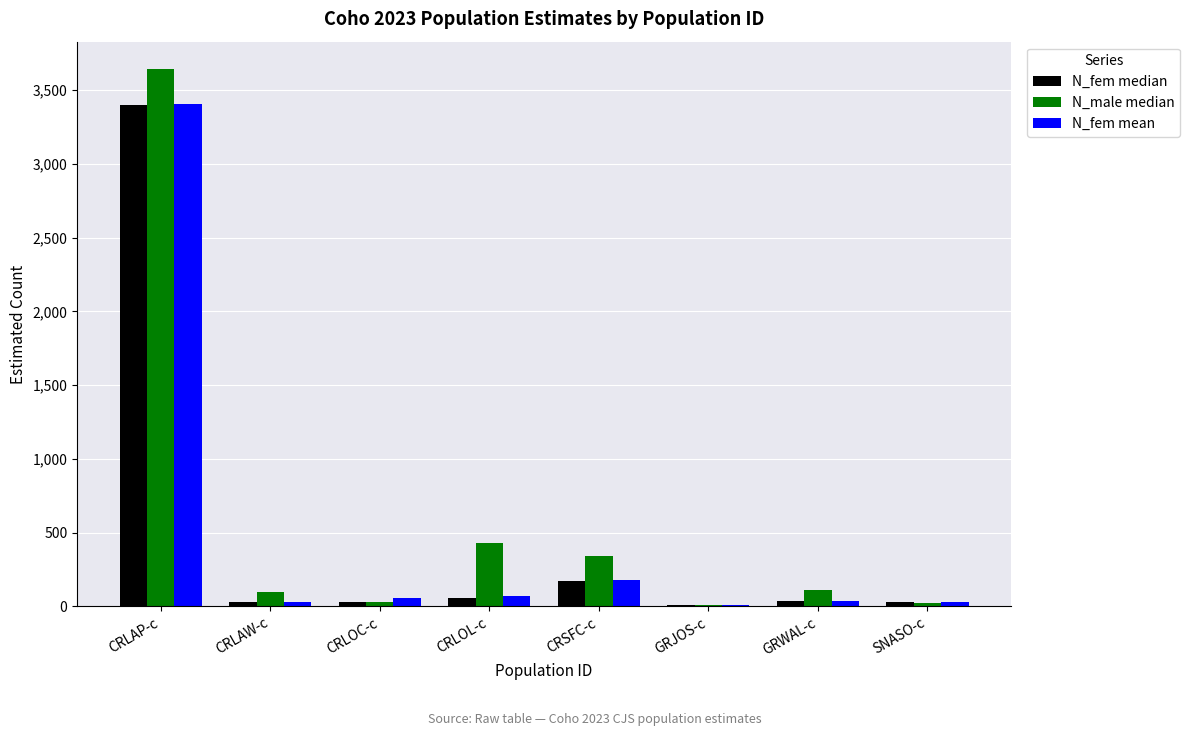

What is the total value across all series at GRWAL-c?

191.1